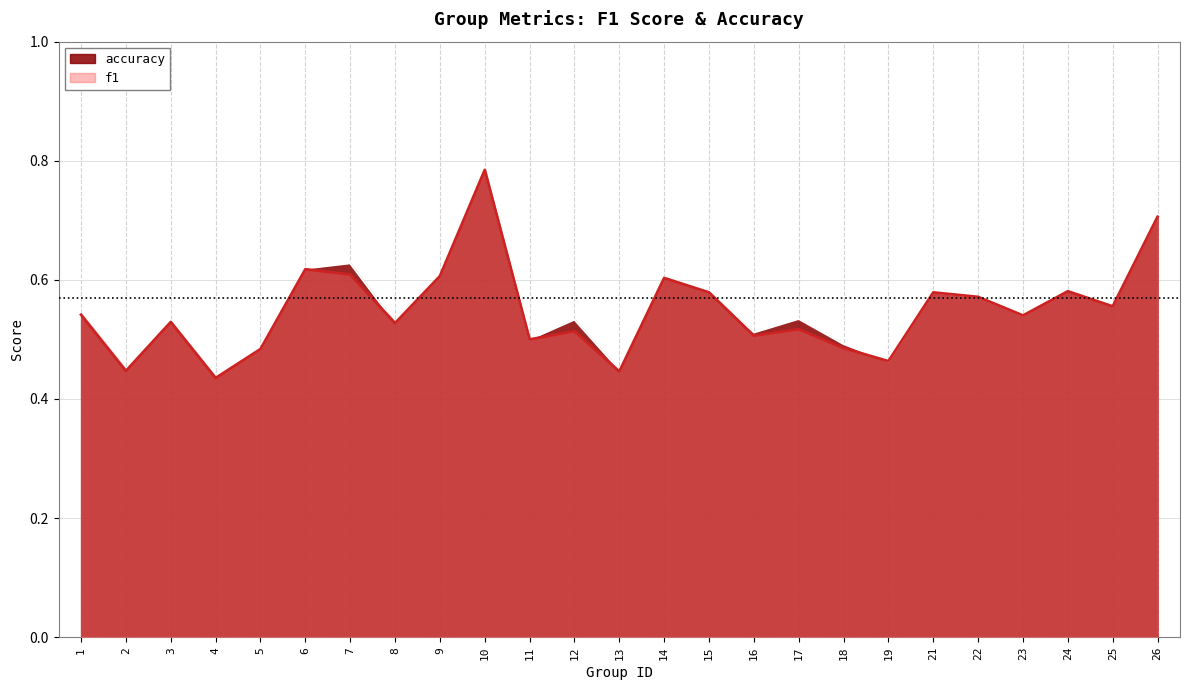

What is the difference between the maximum and minimum values in the f1 series?

0.3